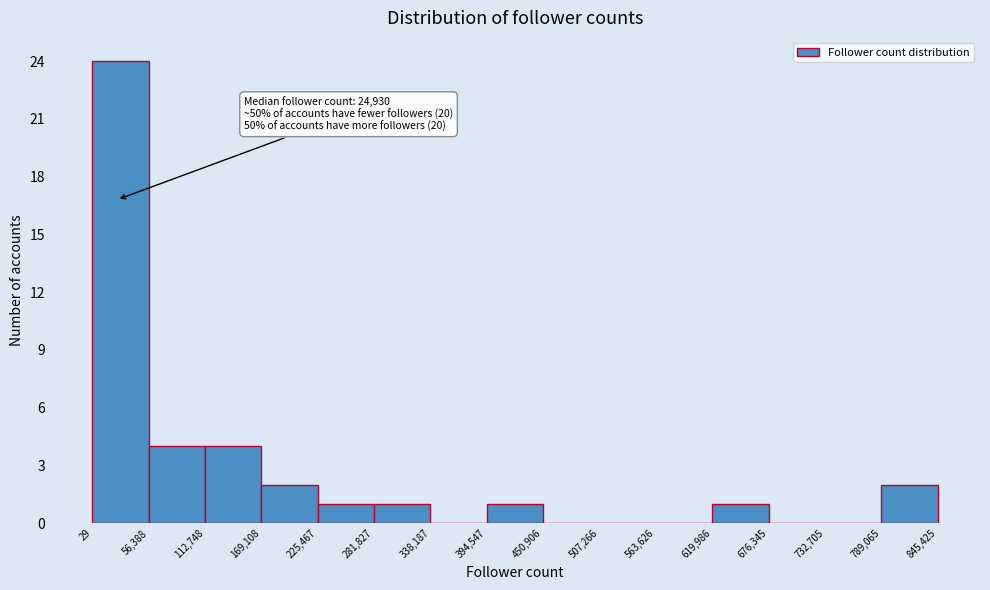

Over which range of the x-axis is the bar tallest?

29 to 56,388